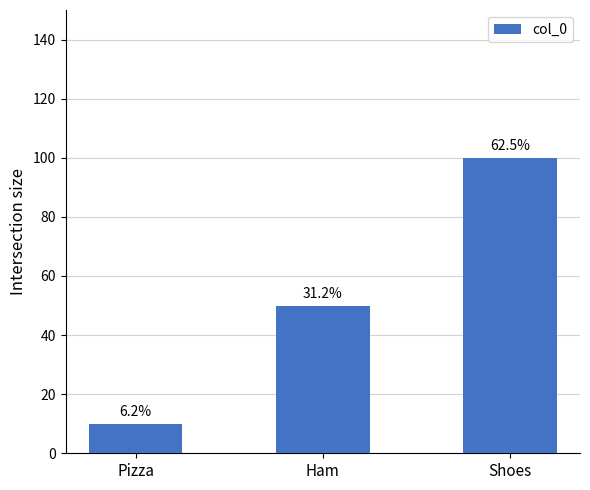

List the labels in order of value, largest first.

Shoes, Ham, Pizza